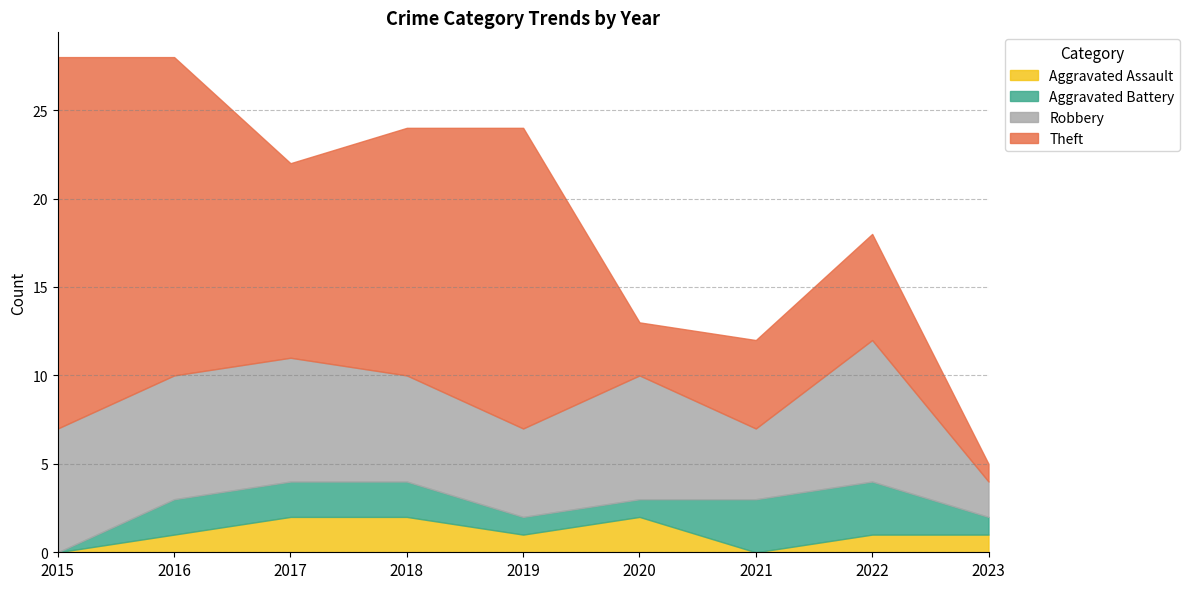

At which category does Theft reach its first local peak?

2019